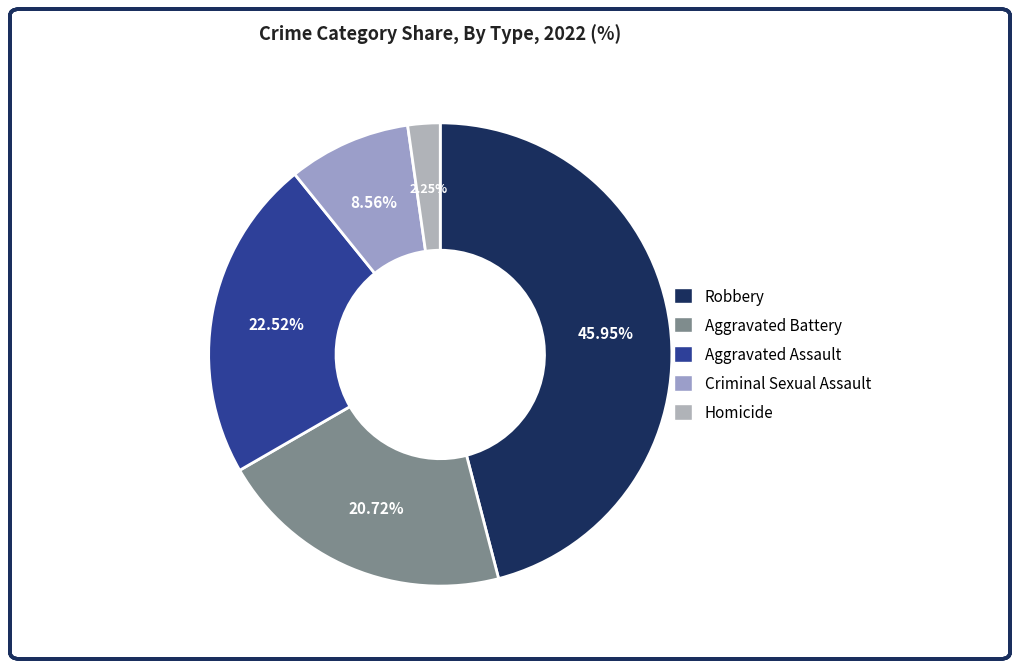

Rank the categories by value from highest to lowest.

Robbery, Aggravated Assault, Aggravated Battery, Criminal Sexual Assault, Homicide